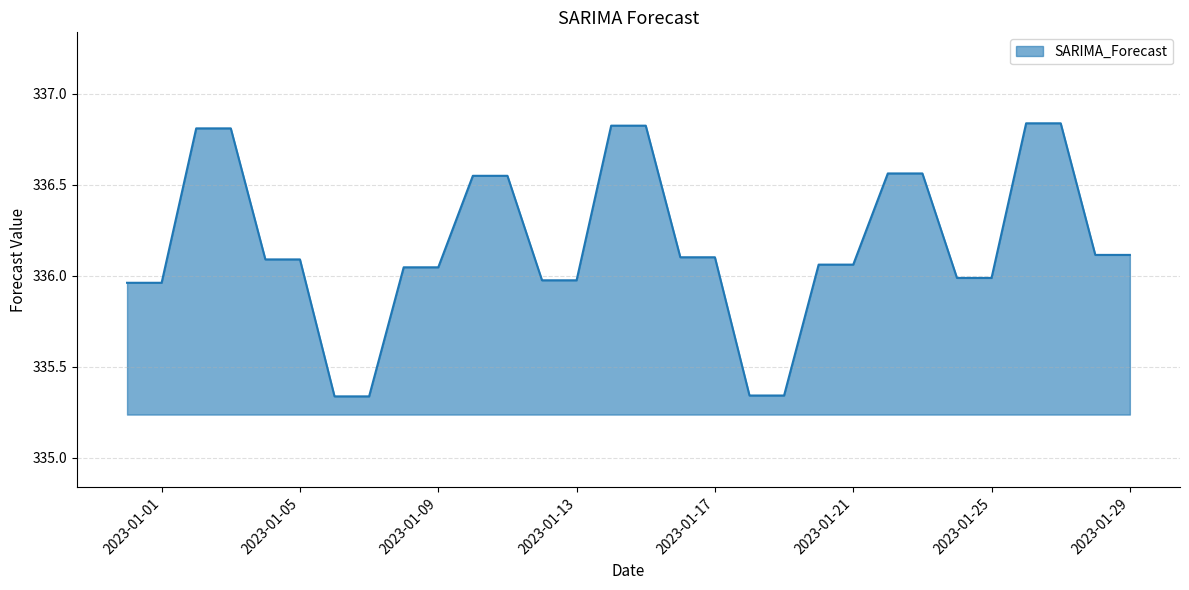

What is the difference between the maximum and minimum values?

1.5